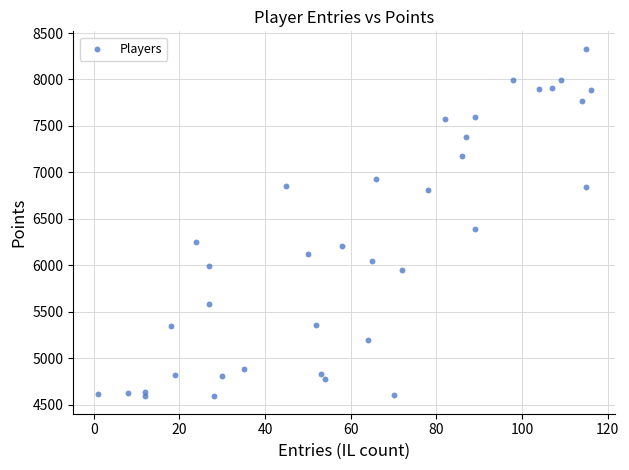

What is the range of X values (max minus min)?

115